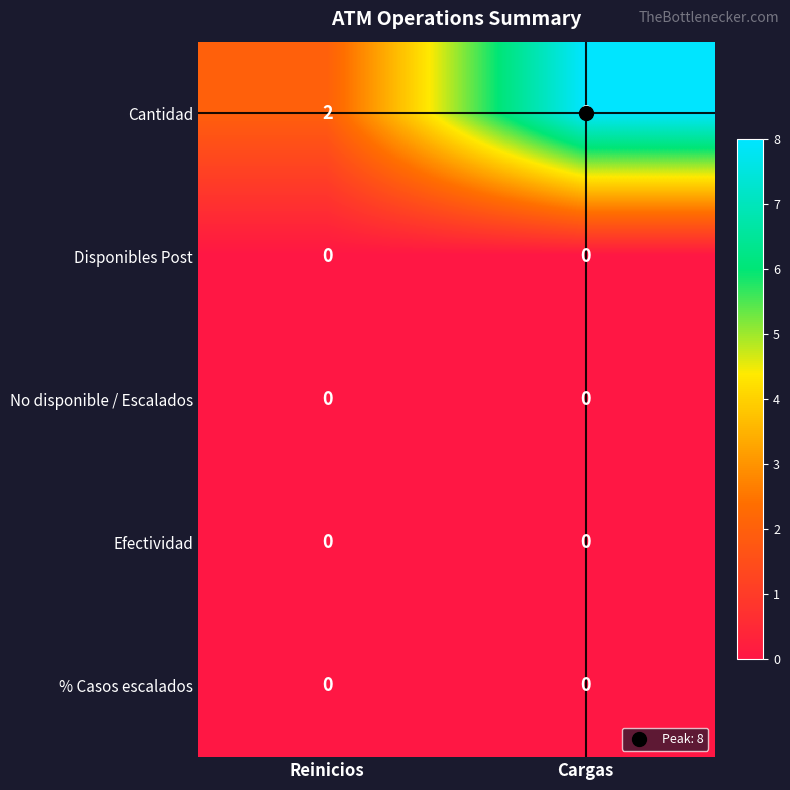

List the labels in order of Cantidad value, largest first.

Cargas, Reinicios